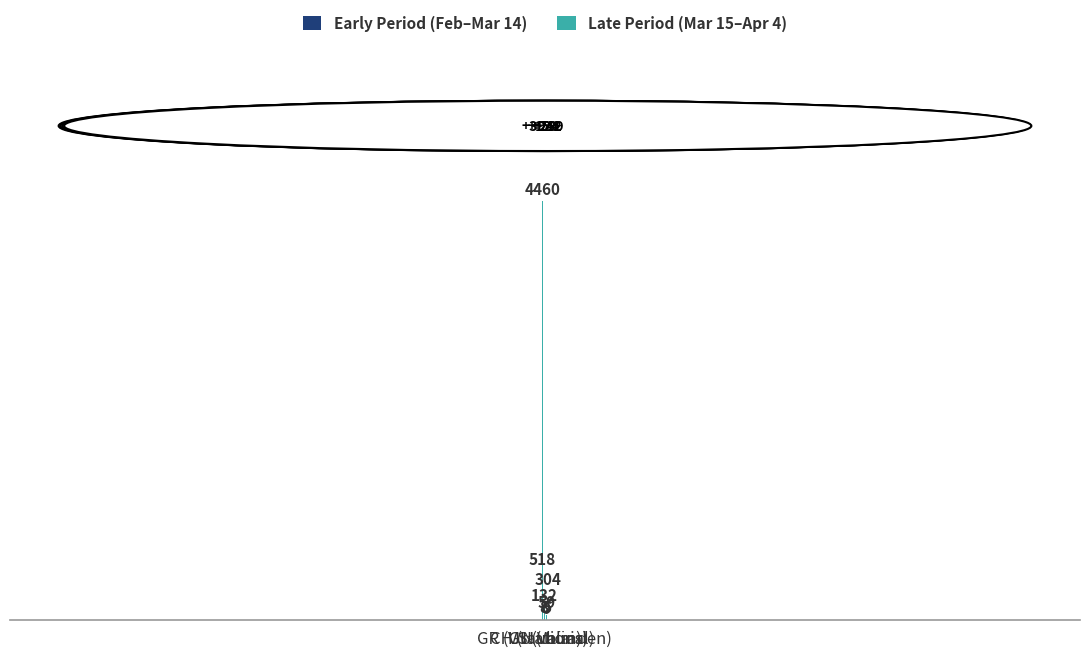

What is the maximum value shown in the chart?

4460